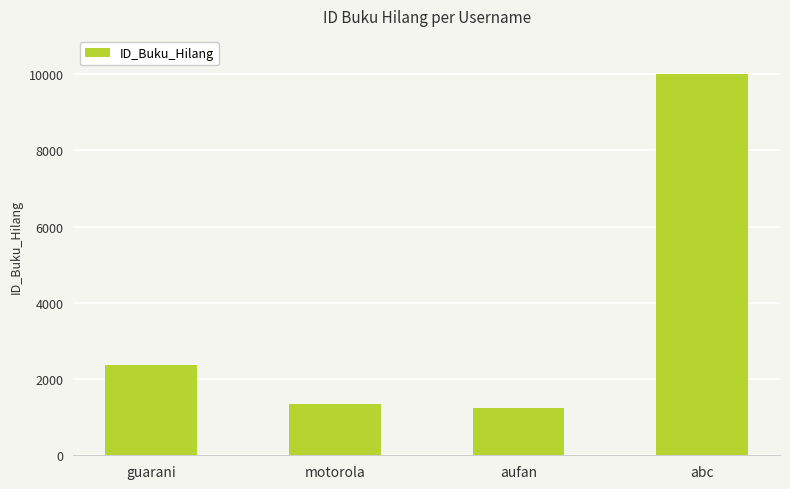

What is the sum of all values?

14927